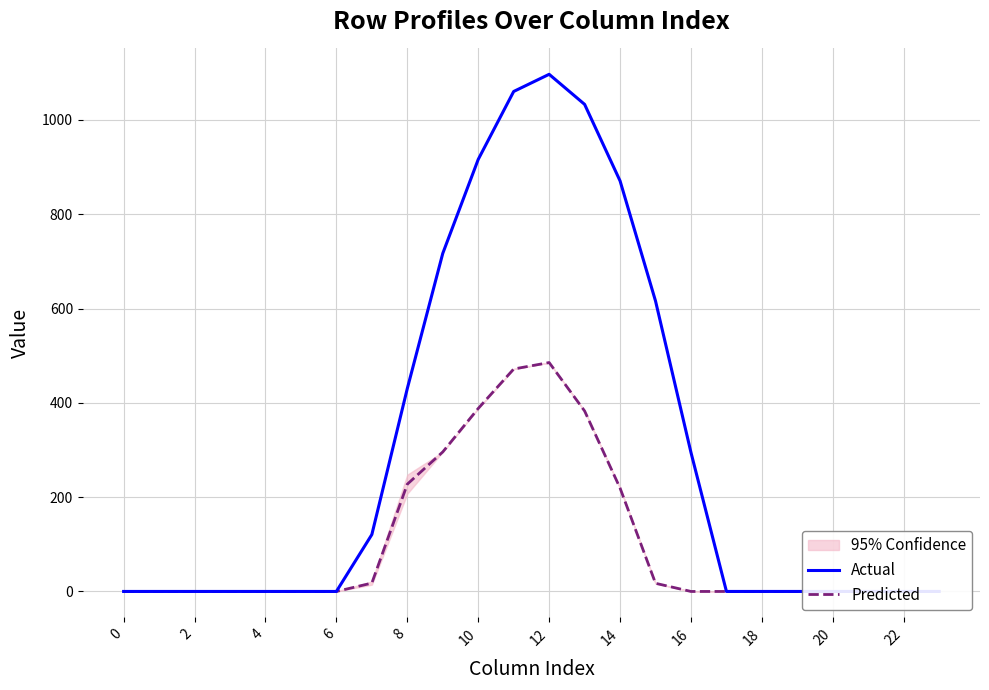

Is the value of Actual at 12 greater than the value of Predicted at 16?

No